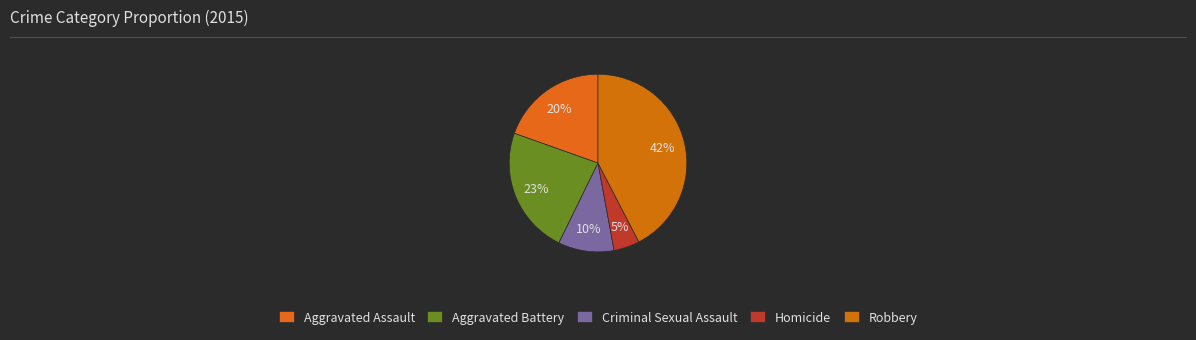

Is the sum of Homicide and Criminal Sexual Assault greater than half?

No